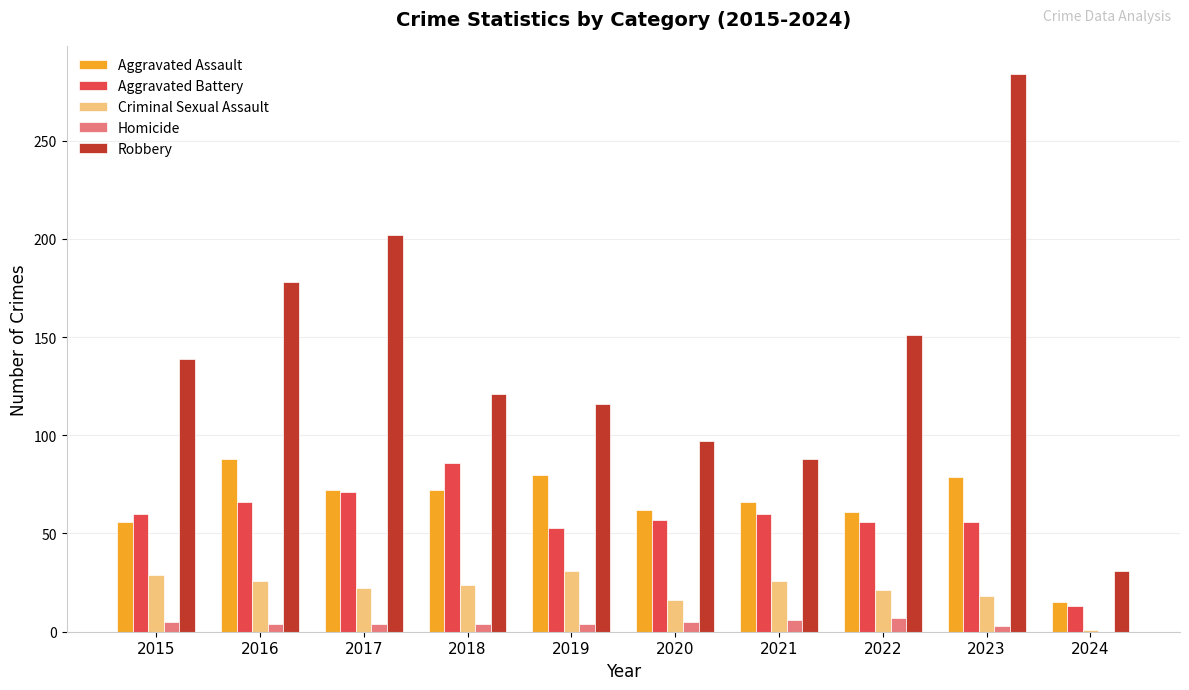

What is the maximum value for Criminal Sexual Assault?

31